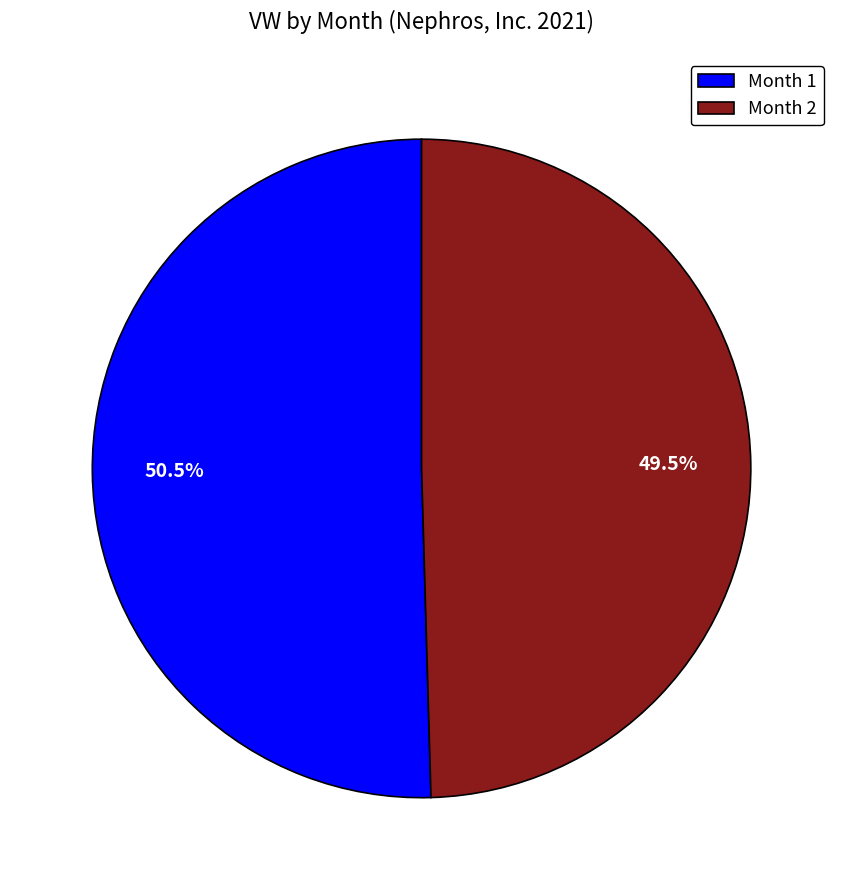

Rank the categories by value from lowest to highest.

Month 2, Month 1